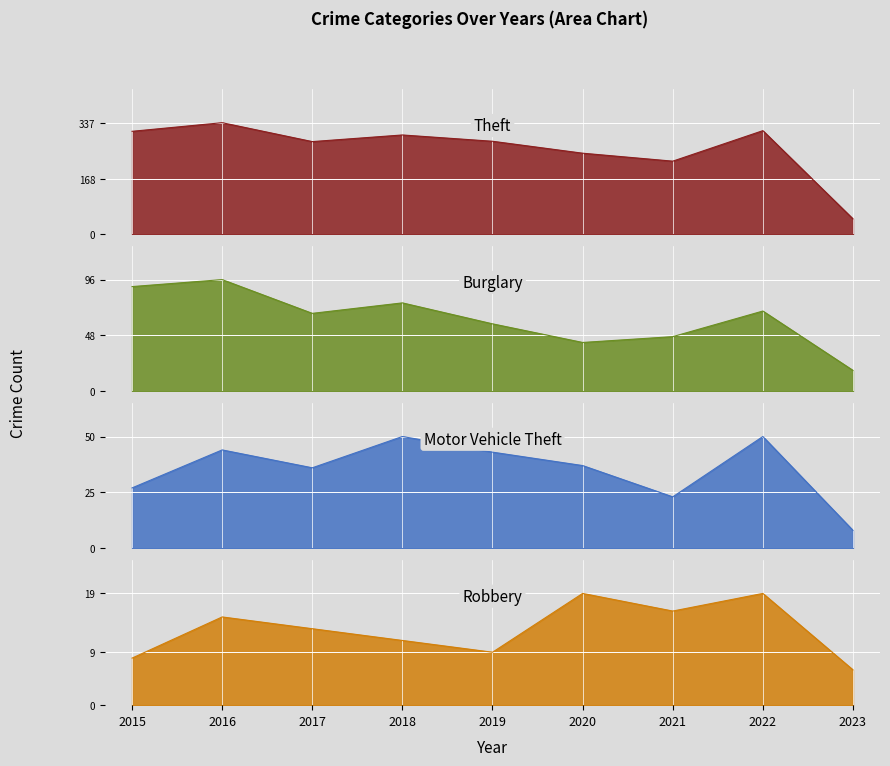

What is the sum of all Robbery values?

116